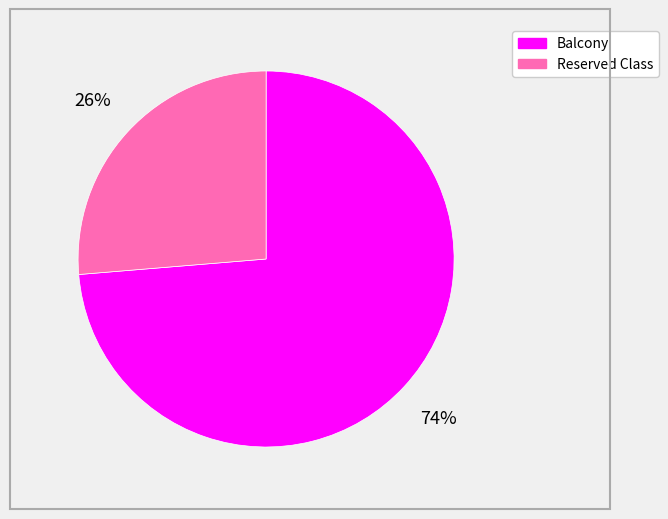

To the nearest percent, what is the combined percentage of Balcony and Reserved Class?

100%